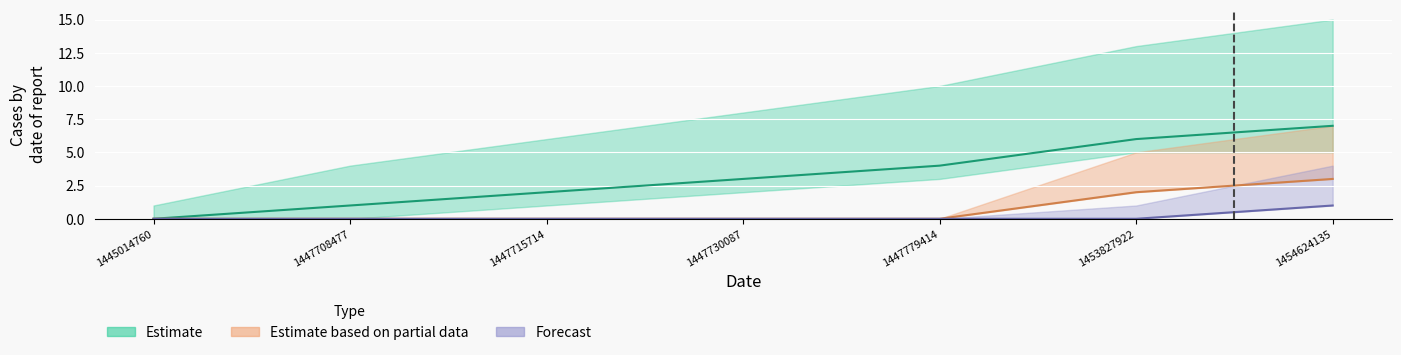

Count the values in the range 1 to 6.

5